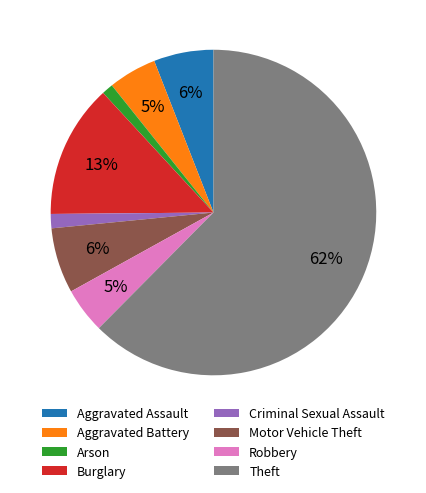

Between Burglary and Arson, which is larger?

Burglary